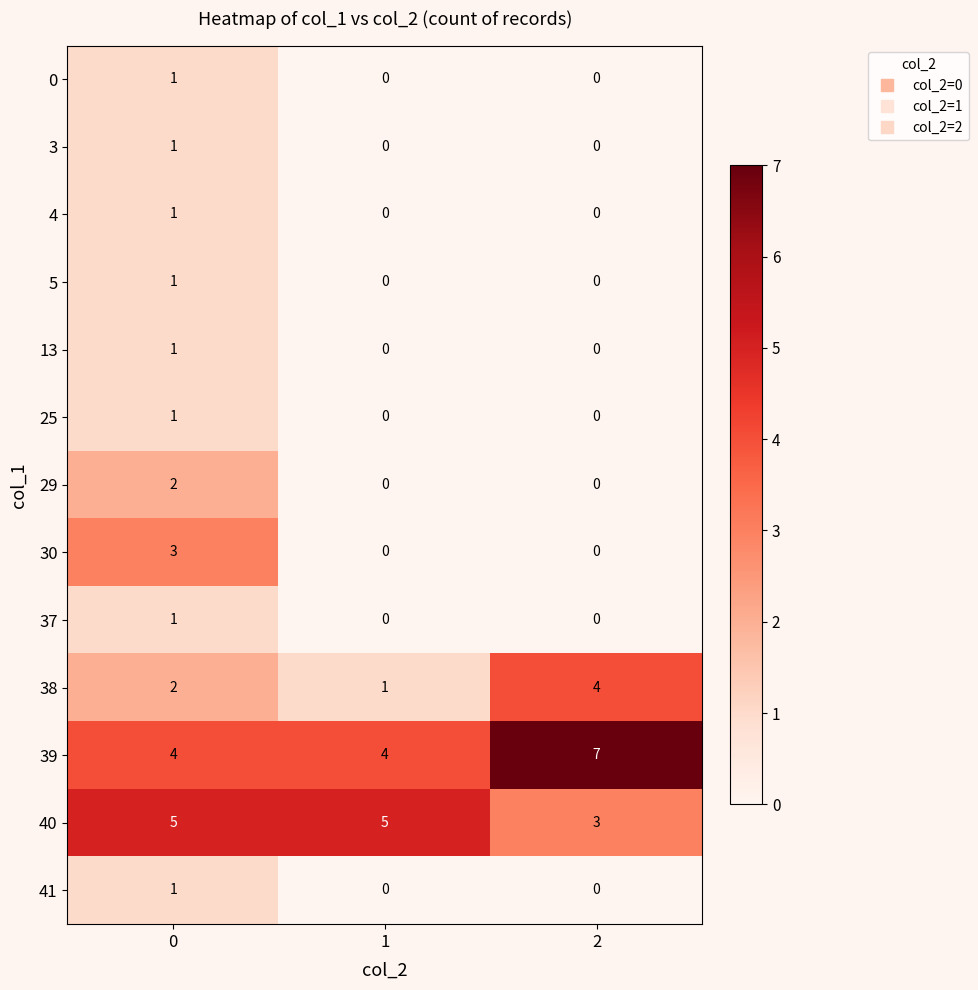

What is the difference between the highest and lowest values at 2?

7